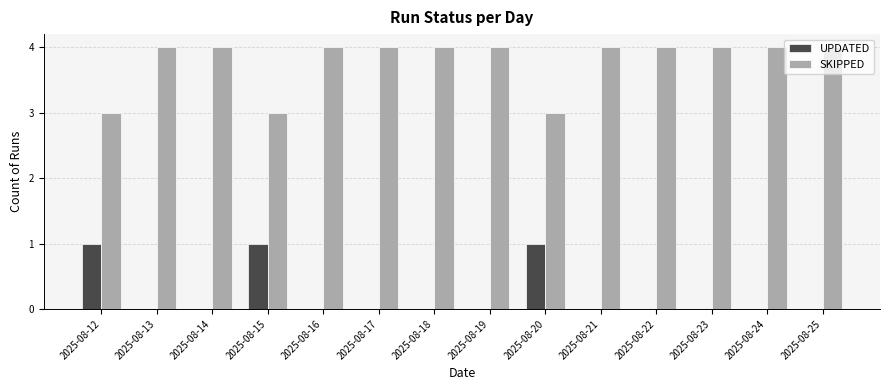

What is the sum of all UPDATED values?

3